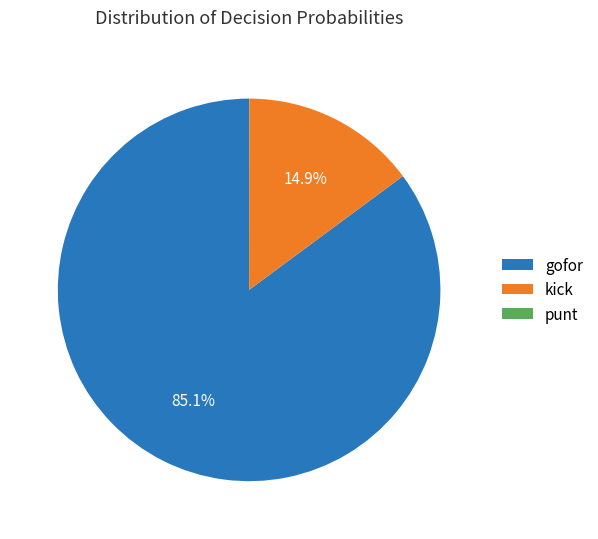

Which category has the biggest portion of the pie?

gofor